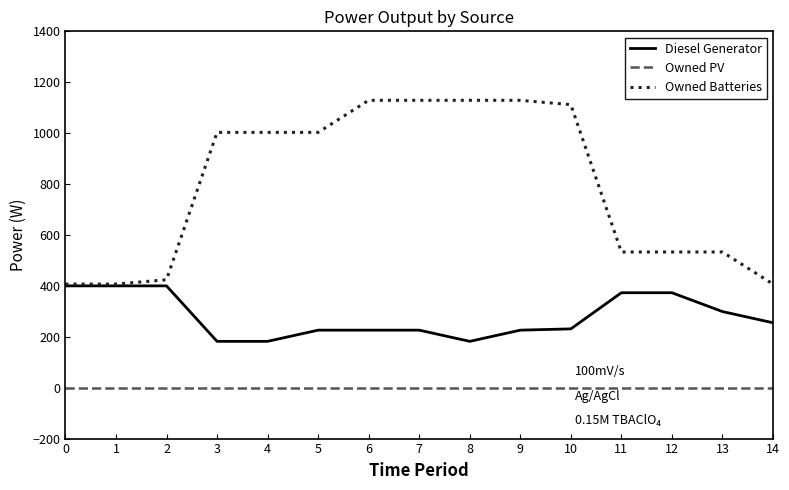

What is the difference between the second highest and minimum values in the Owned Batteries series?

722